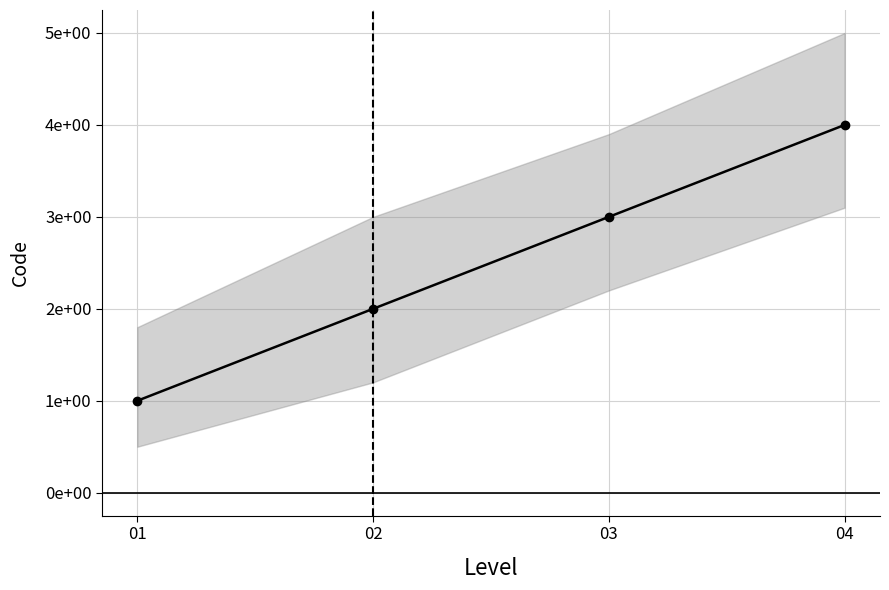

Reading left to right, extract all data points from this chart.

1	2	3	4